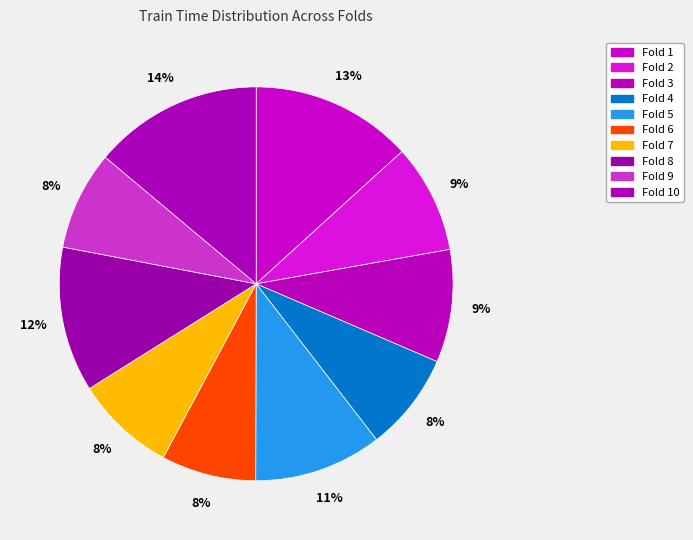

Does Fold 6 account for over 50% of the chart?

No